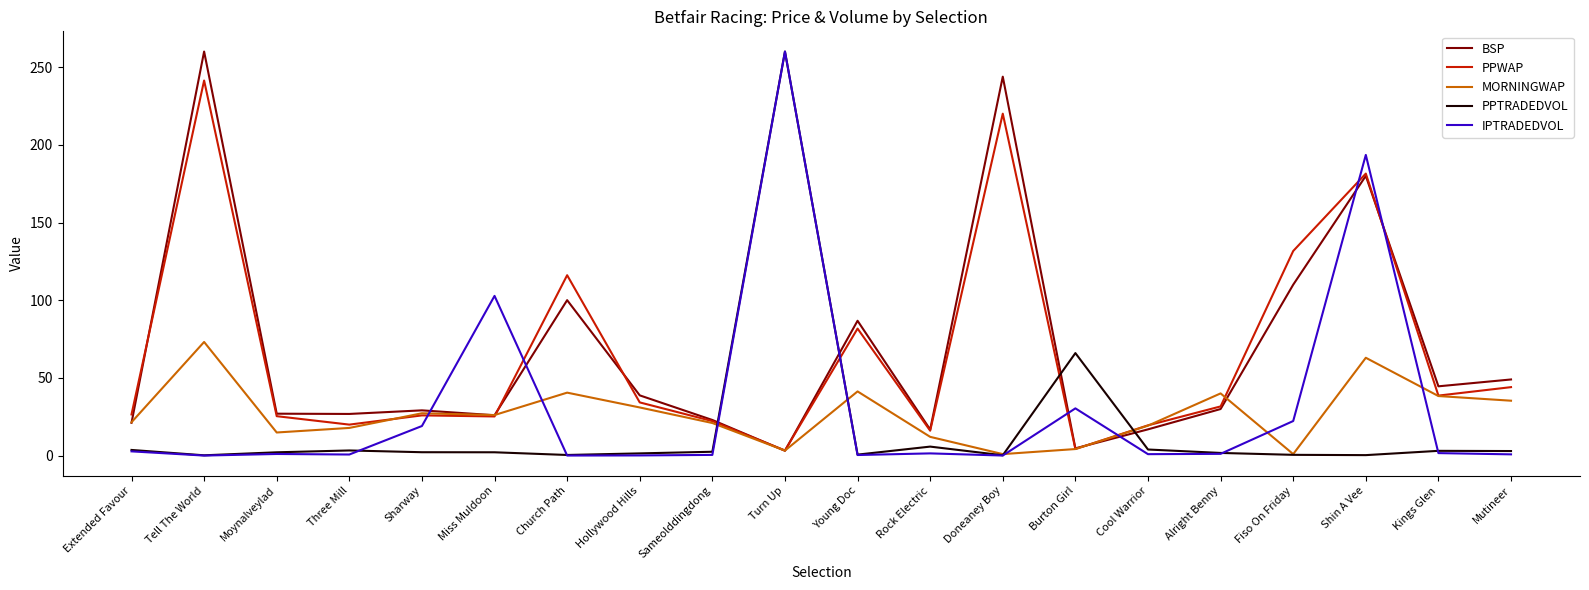

At which category is the sum across all series the highest?

Shin A Vee